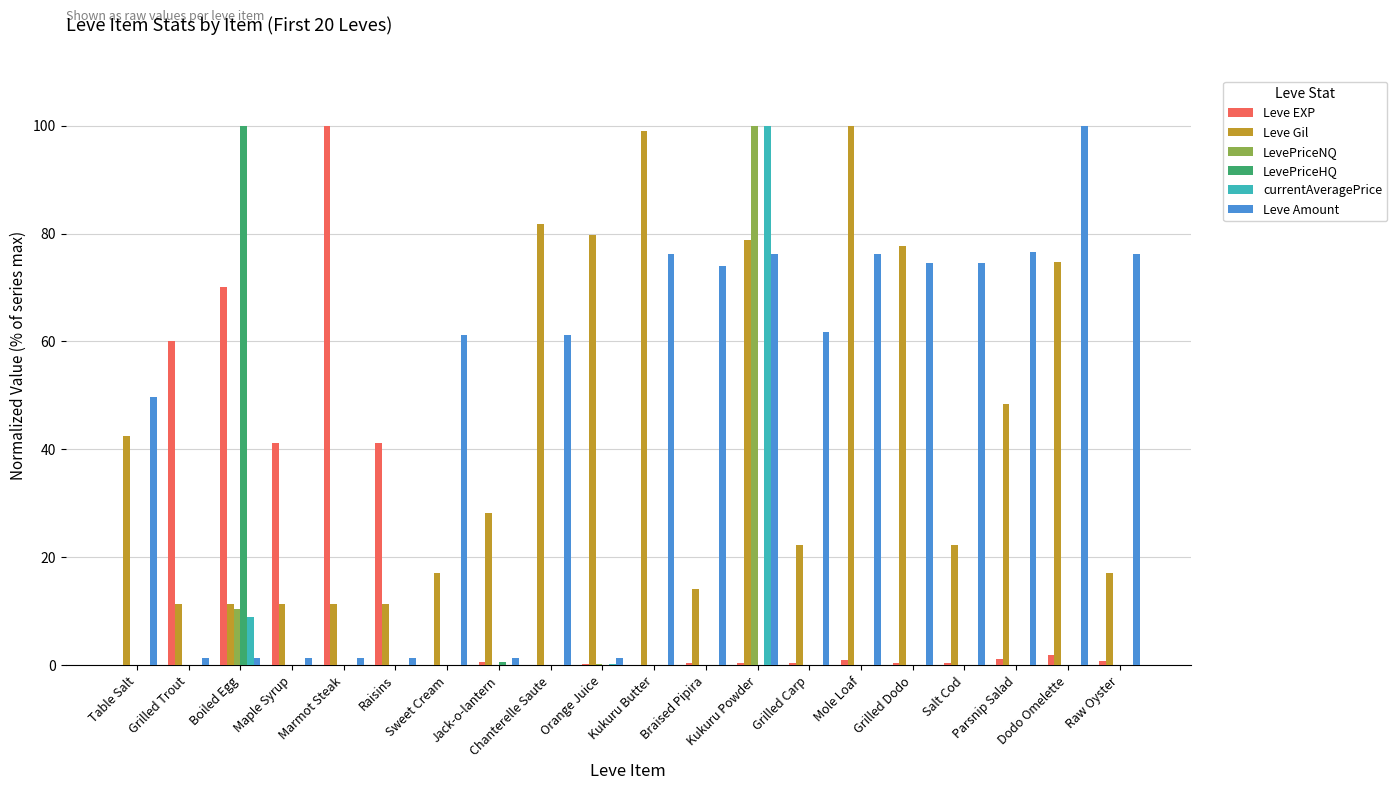

What is the greatest value displayed?

100.0